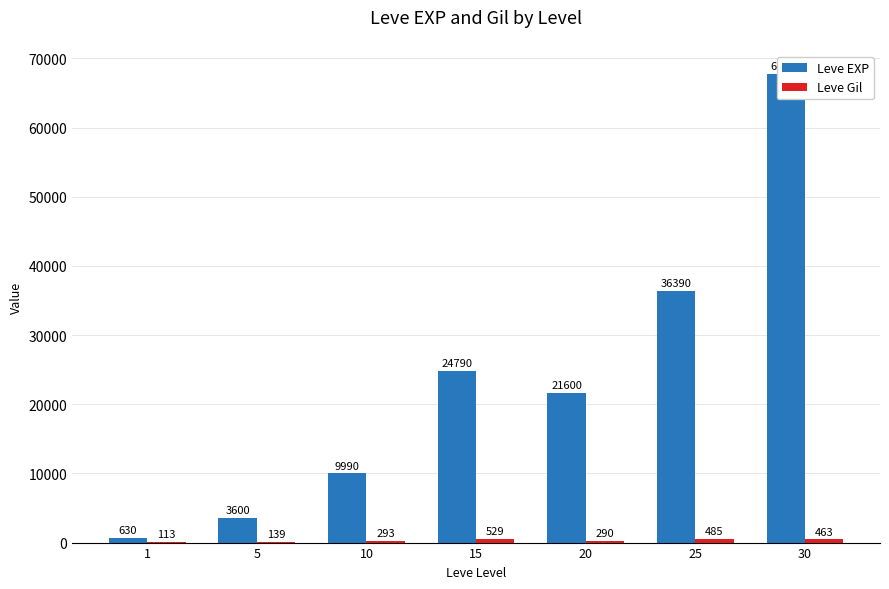

Reading right to left, transcribe all the data shown in this chart.

Leve EXP: 30=67730	25=36390	20=21600	15=24790	10=9990	5=3600	1=630
Leve Gil: 30=463	25=485	20=290	15=529	10=293	5=139	1=113